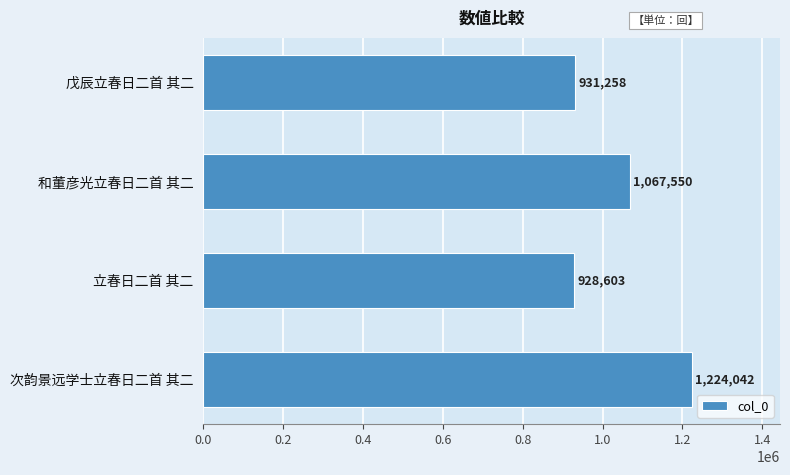

What is the difference between the maximum and second lowest values?

292784